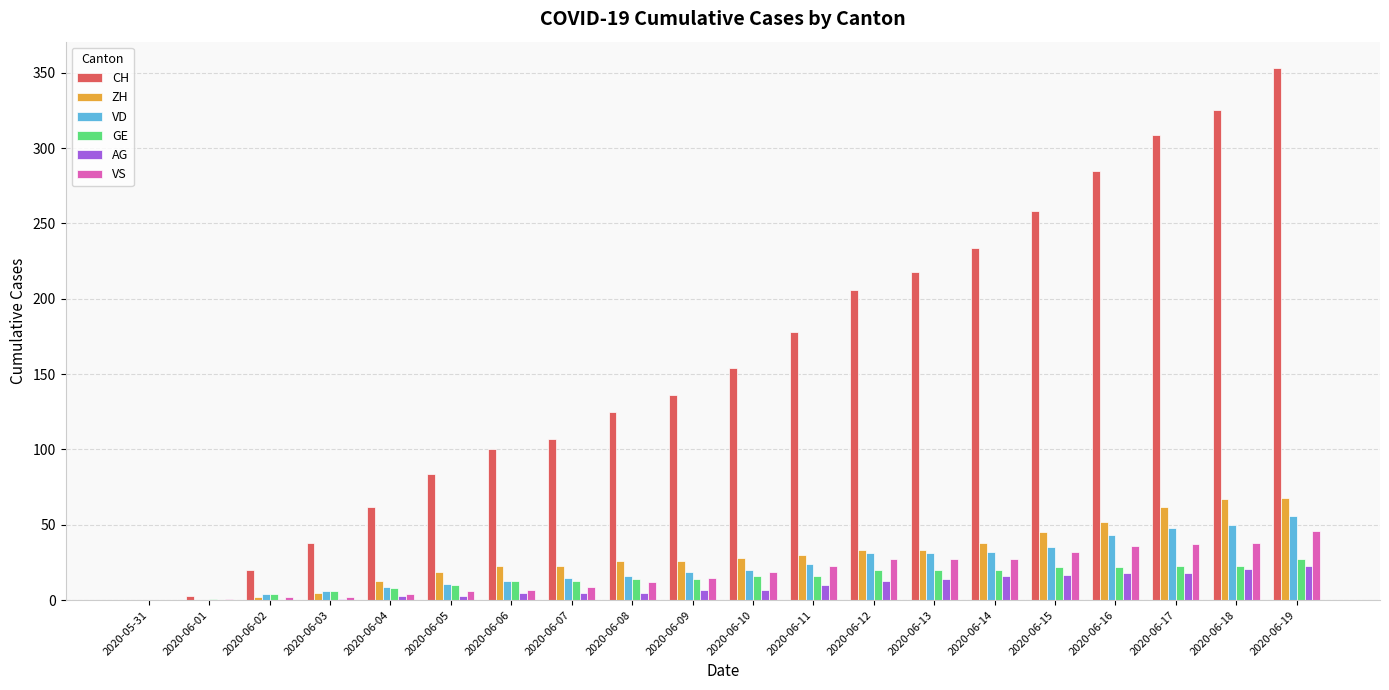

At which category does the chart reach its peak across all series?

2020-06-19